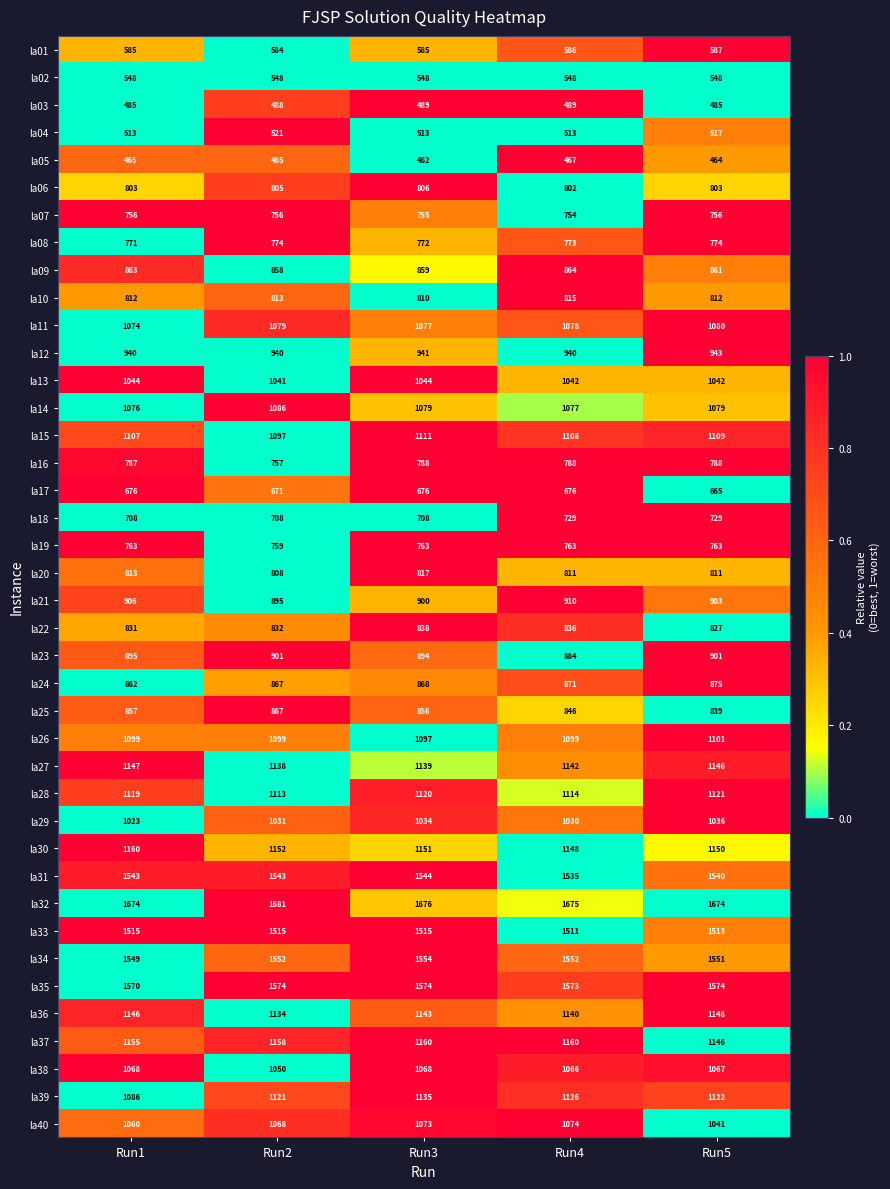

The value of la38 at Run5 is 1067. True or false?

True